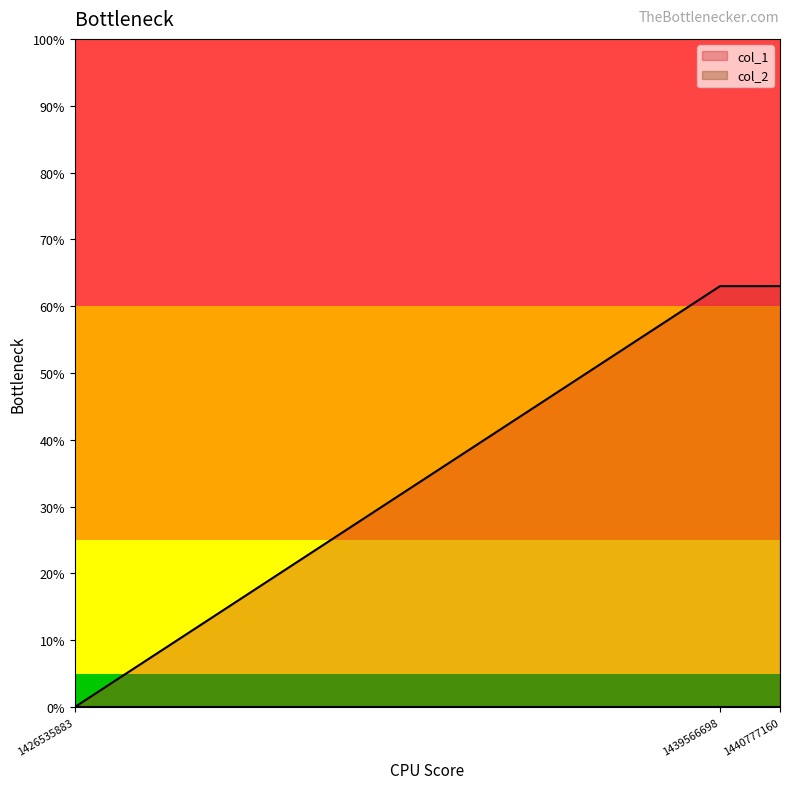

Does the chart have visible grid lines?

No